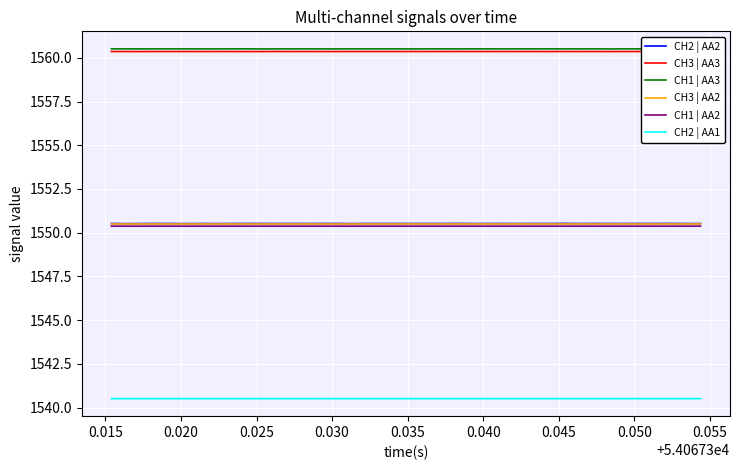

What is the maximum value for CH1 | AA3?

1560.5